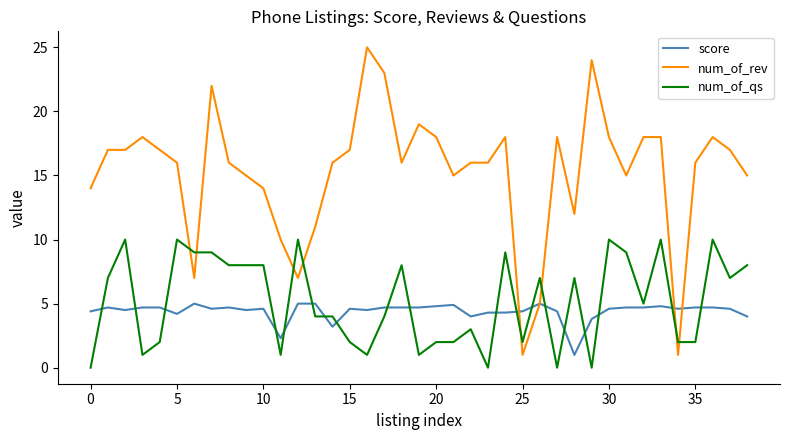

Rank the series by their maximum value, from highest to lowest.

num_of_rev, num_of_qs, score